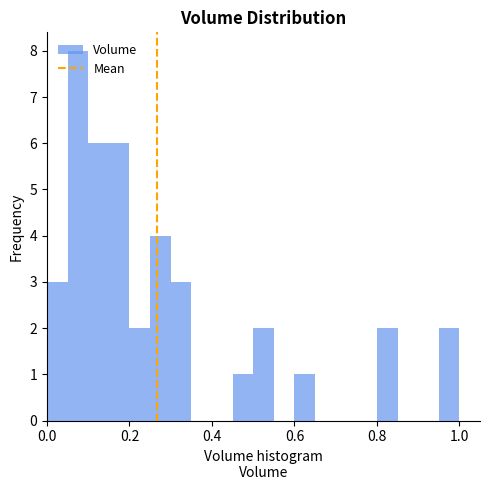

Around what value on the x-axis is the tallest bar? Give the approximate position of its centre, as read against the axis.

0.08